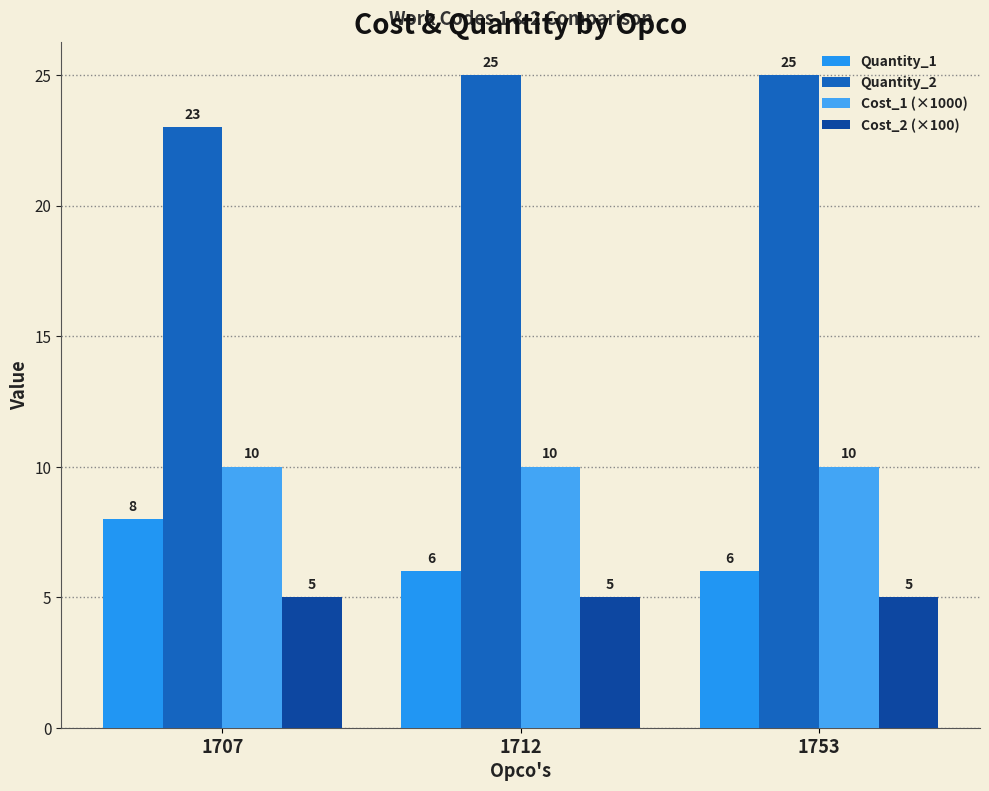

What is the difference between the highest and lowest values at 1707?

18